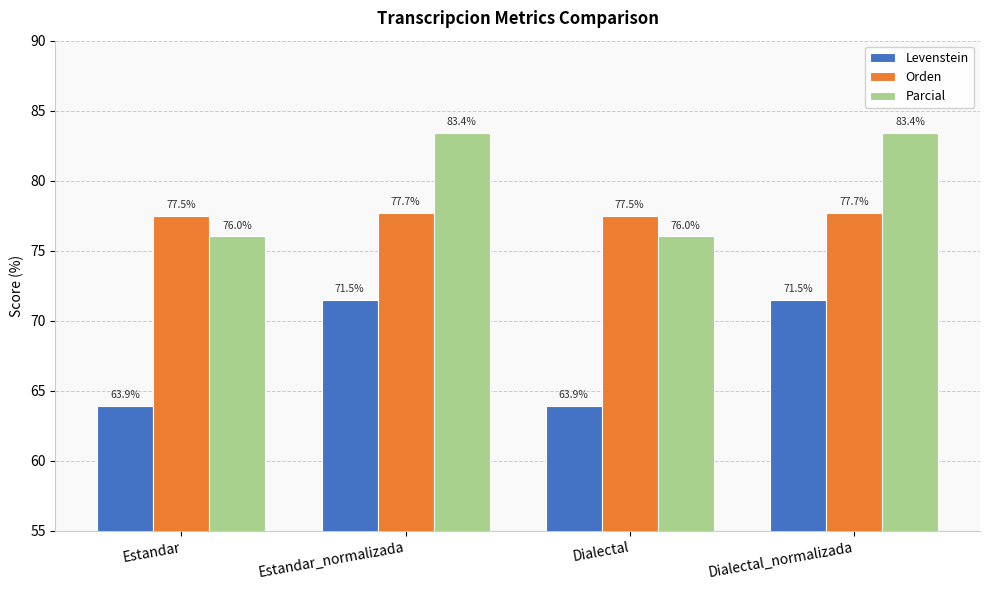

What is the average value of the Parcial series?

79.7